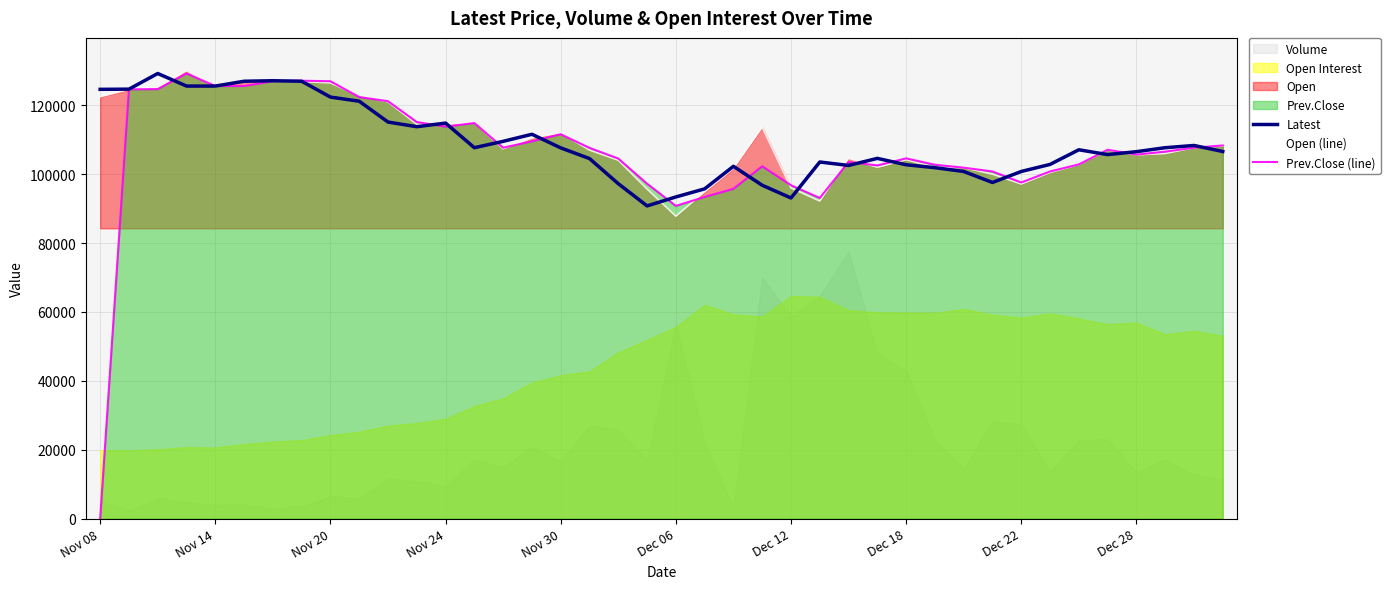

What position from the left is 18?

19